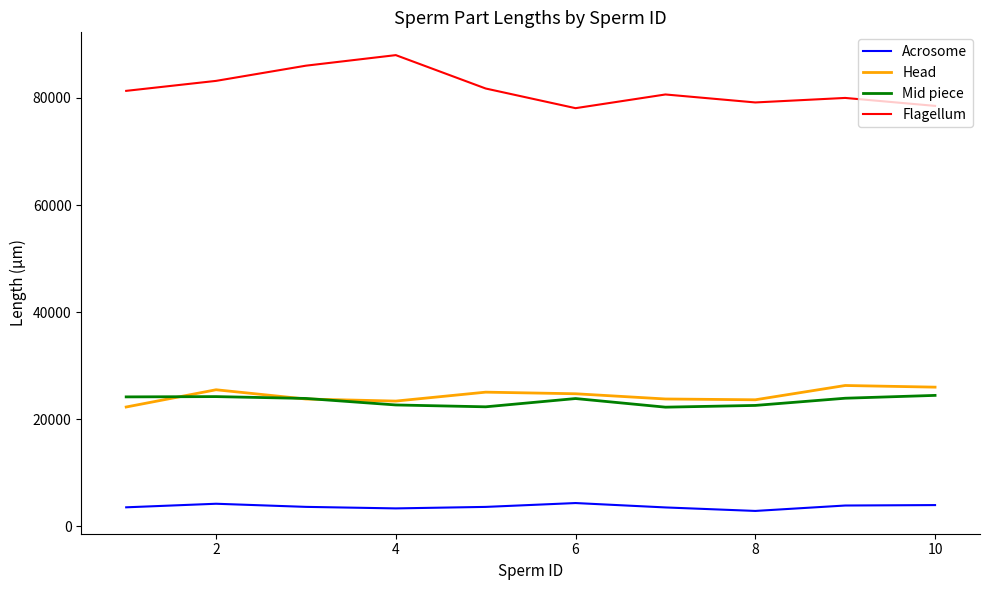

True or false: Flagellum has more than 1 points higher than both neighbors.

True